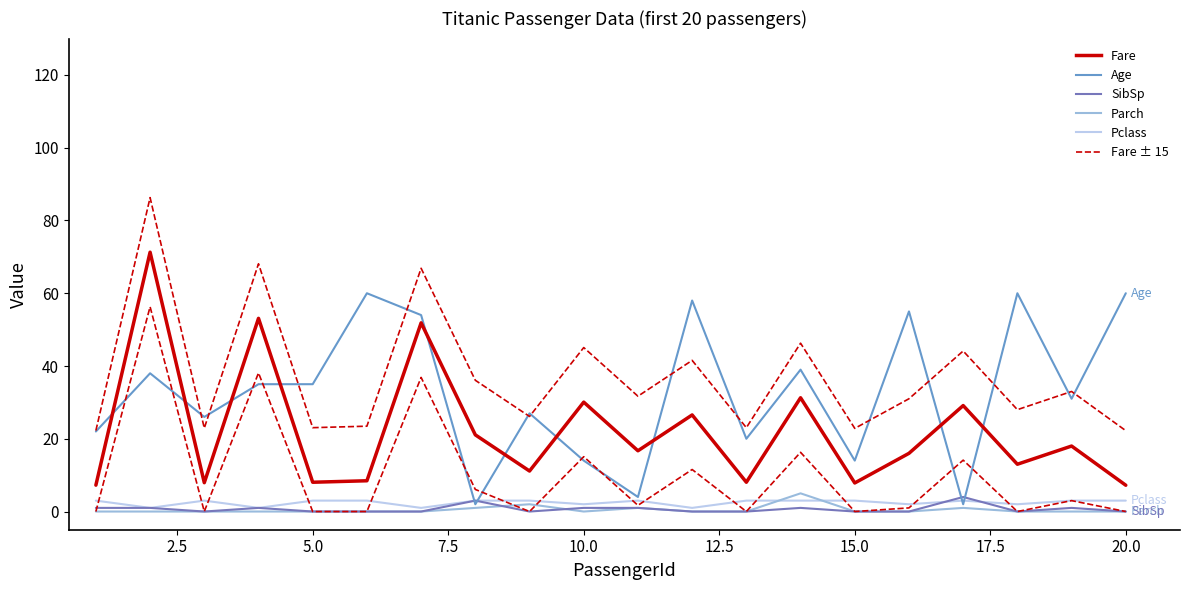

Is this an area chart (filled region under the line)?

No